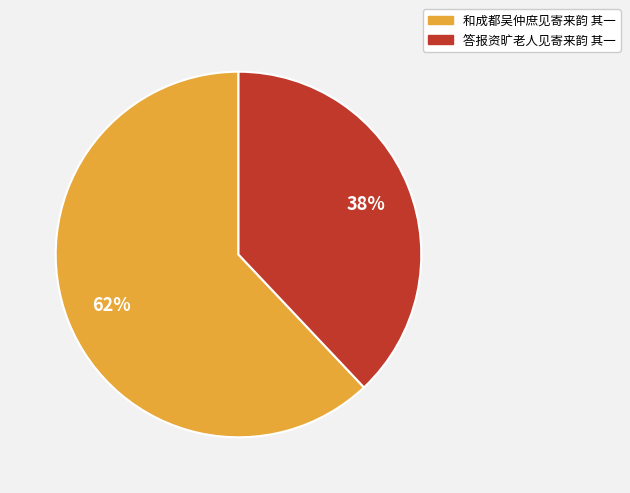

To the nearest percent, what portion does 答报资旷老人见寄来韵 其一 represent?

38%